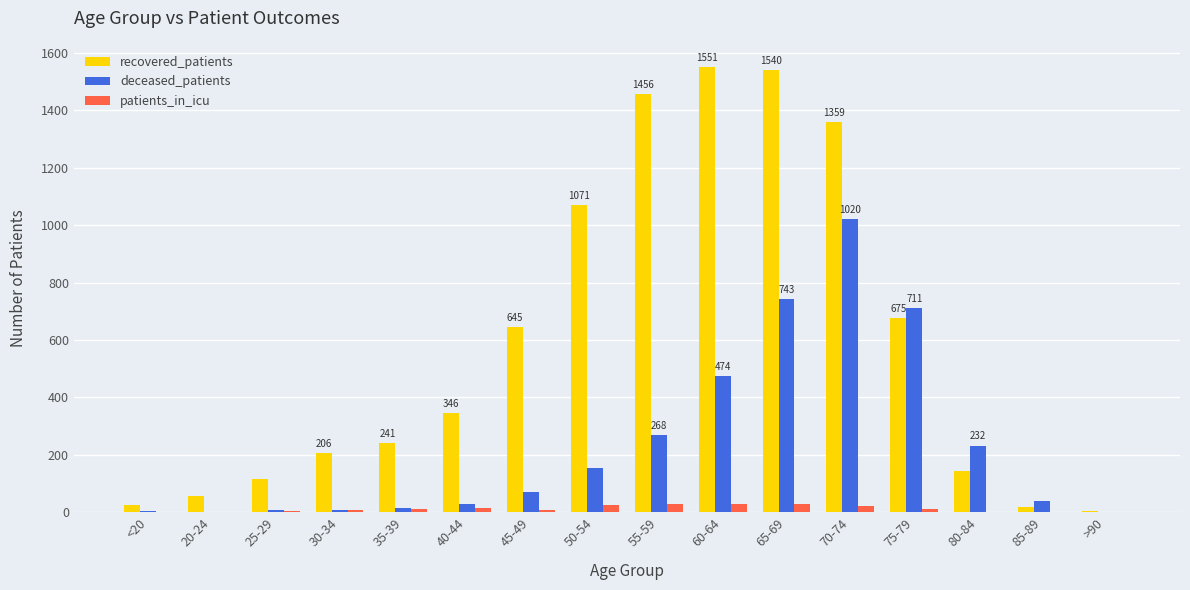

Which series changed the most between 25-29 and 50-54?

recovered_patients